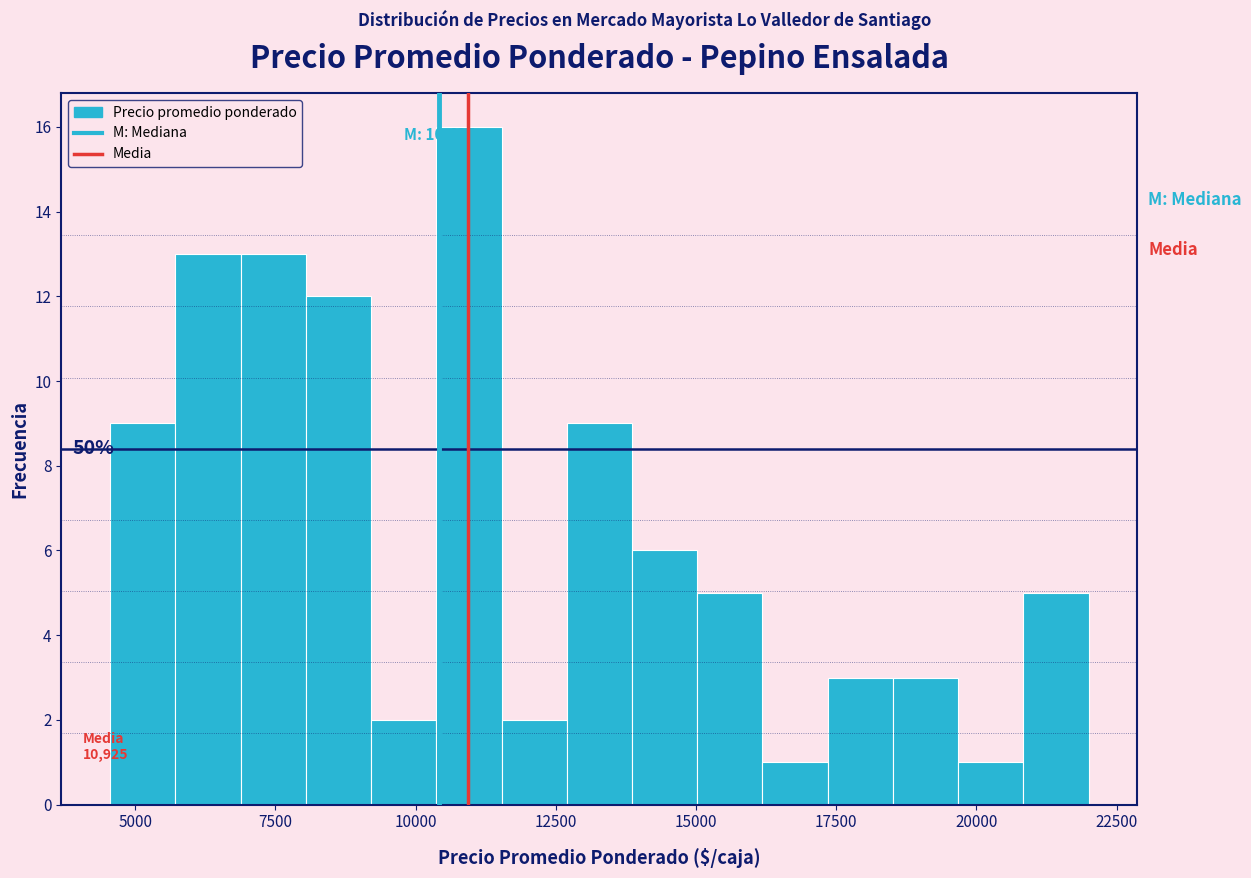

Around what value on the x-axis is the tallest bar? Give the approximate position of its centre, as read against the axis.

11000